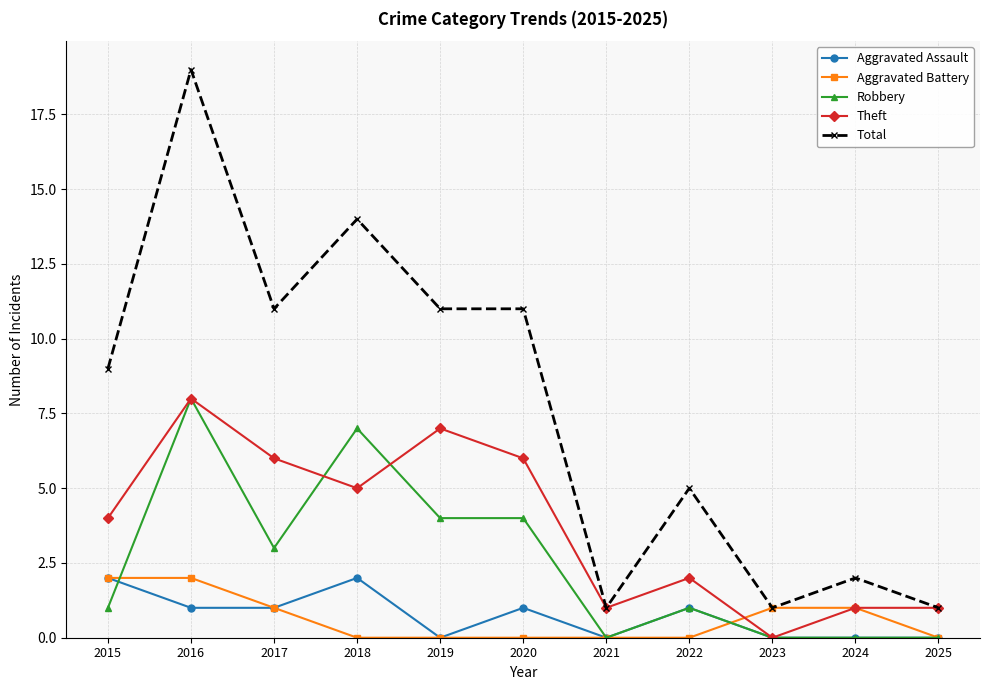

Which label corresponds to the largest value in the chart?

2016